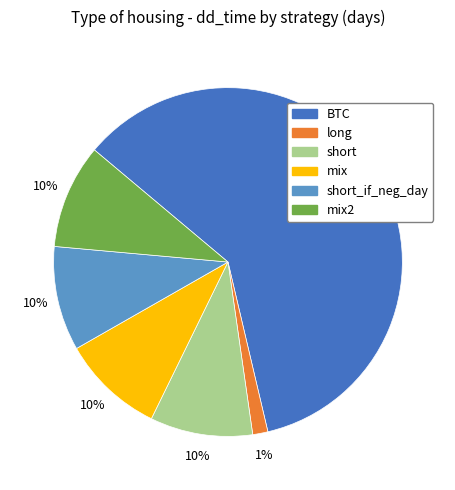

How many slices are in this pie chart?

6